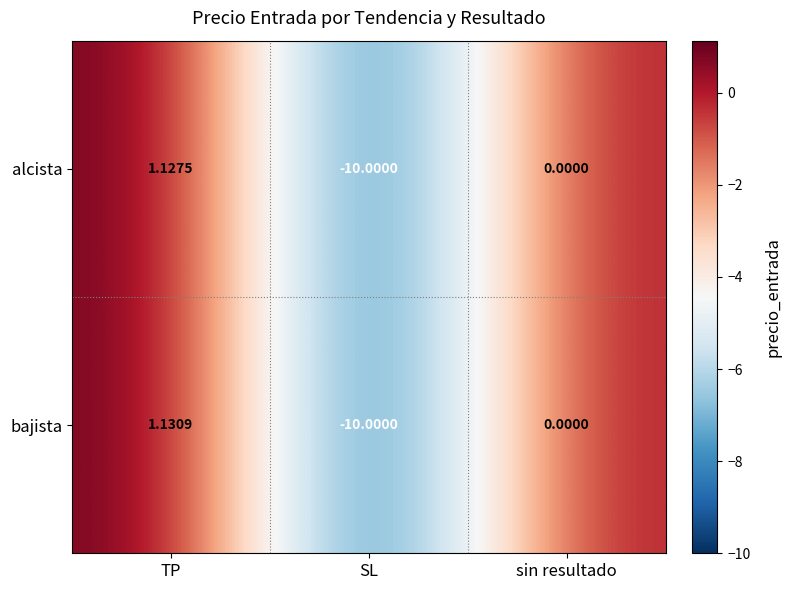

Which series changed the most between TP and SL?

bajista